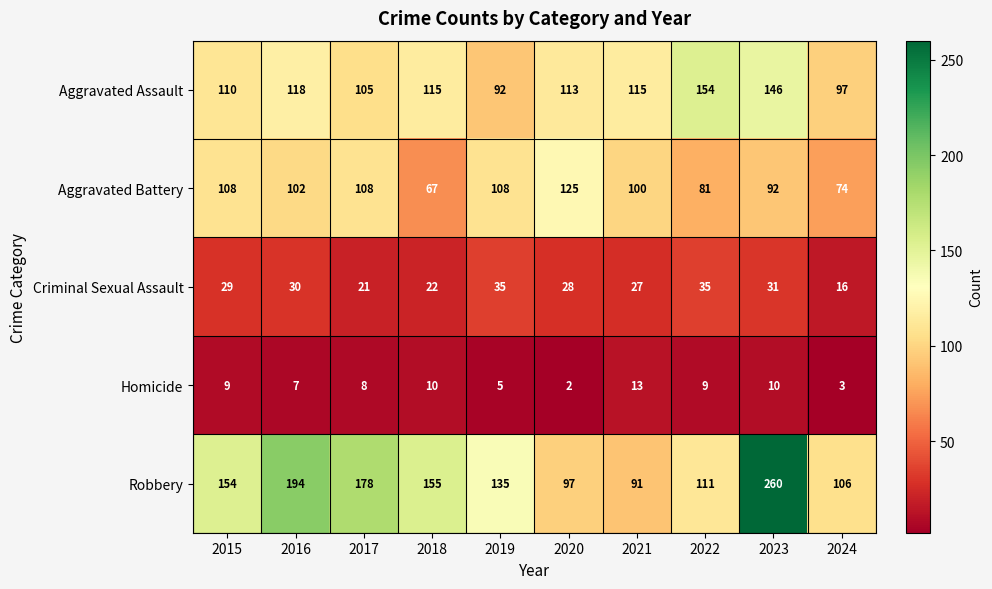

What is the difference between the Homicide values at 2016 and 2021?

6